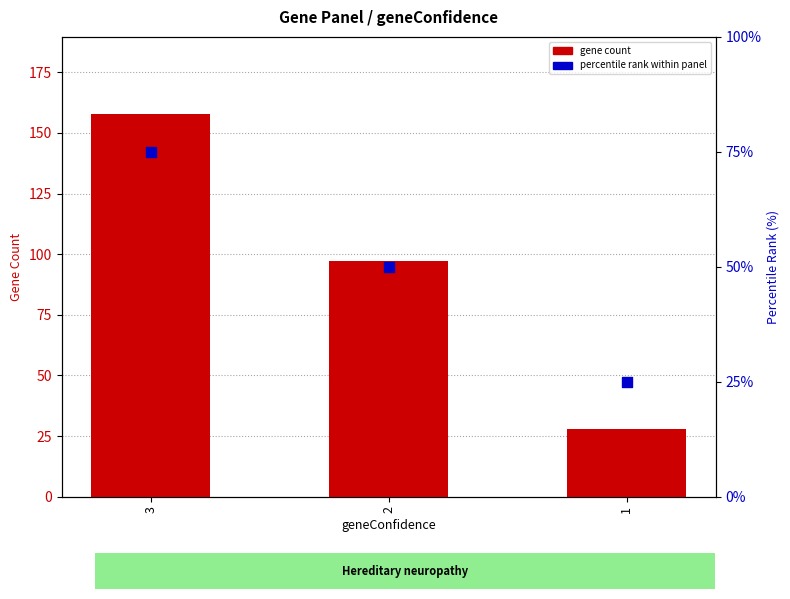

At how many categories does at least one series exceed 45?

2